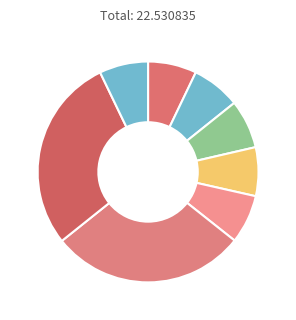

How many segments does this pie chart have?

8